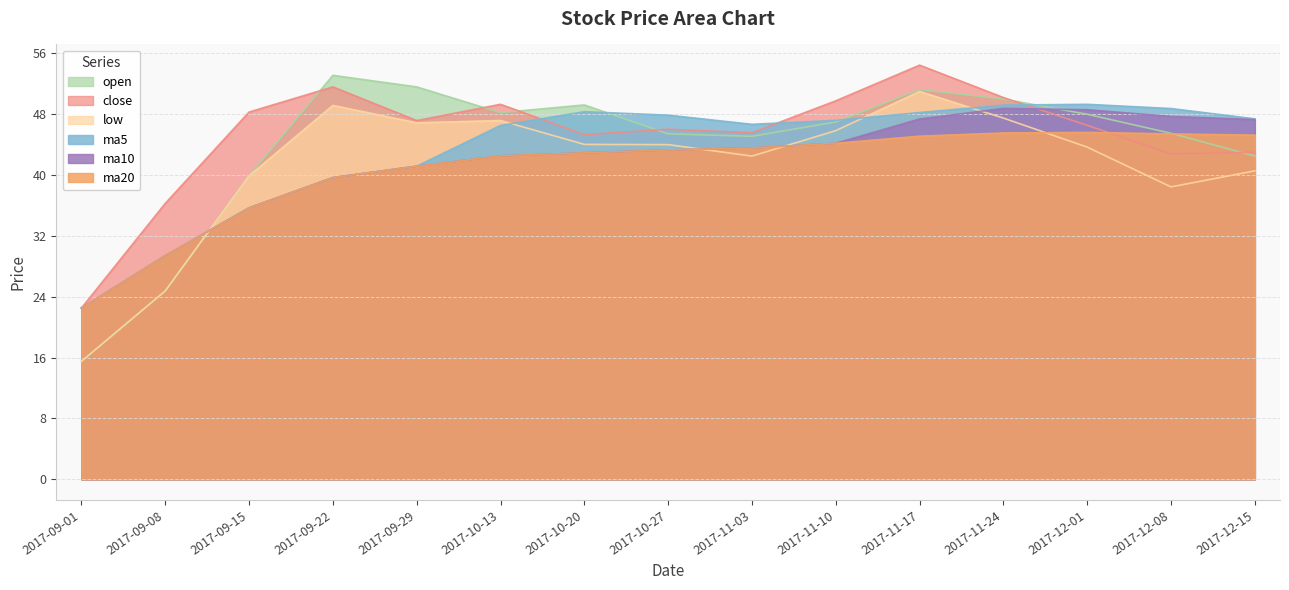

How many lines are shown in the chart?

6